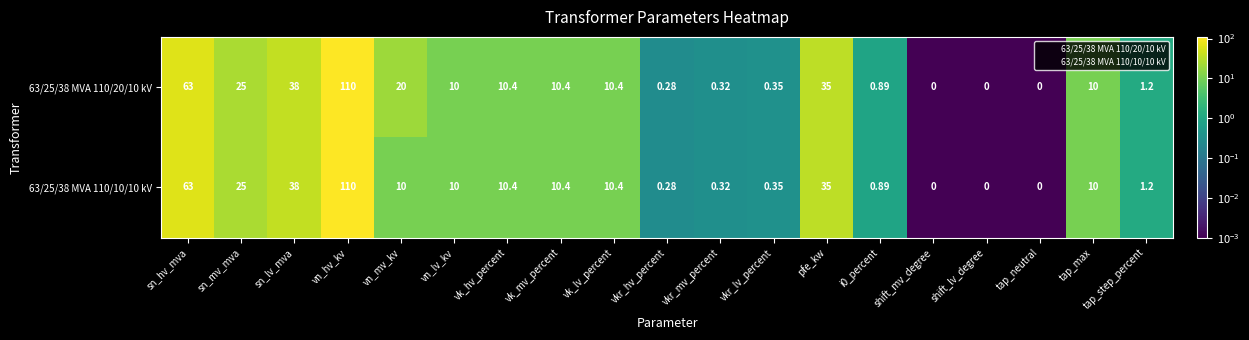

Where does the 63/25/38 MVA 110/10/10 kV series first go above 10?

sn_hv_mva